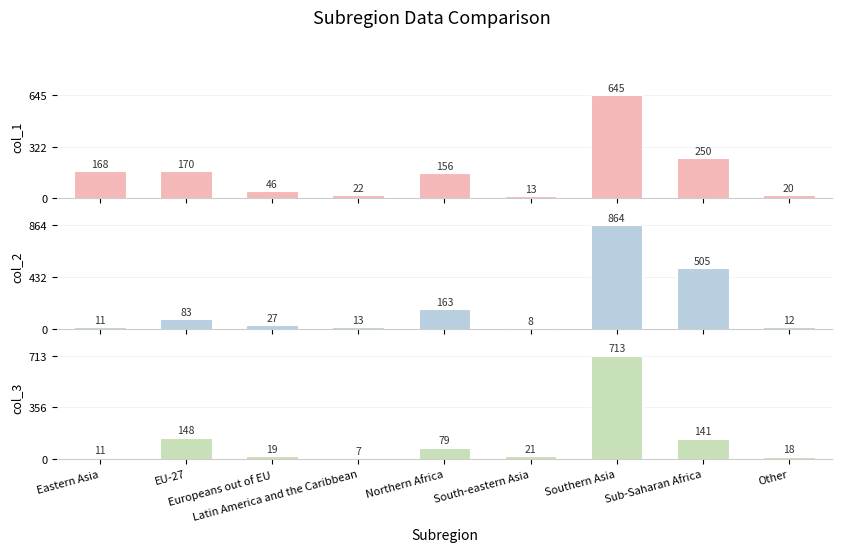

Rank the series by their maximum value, from highest to lowest.

col_2, col_3, col_1